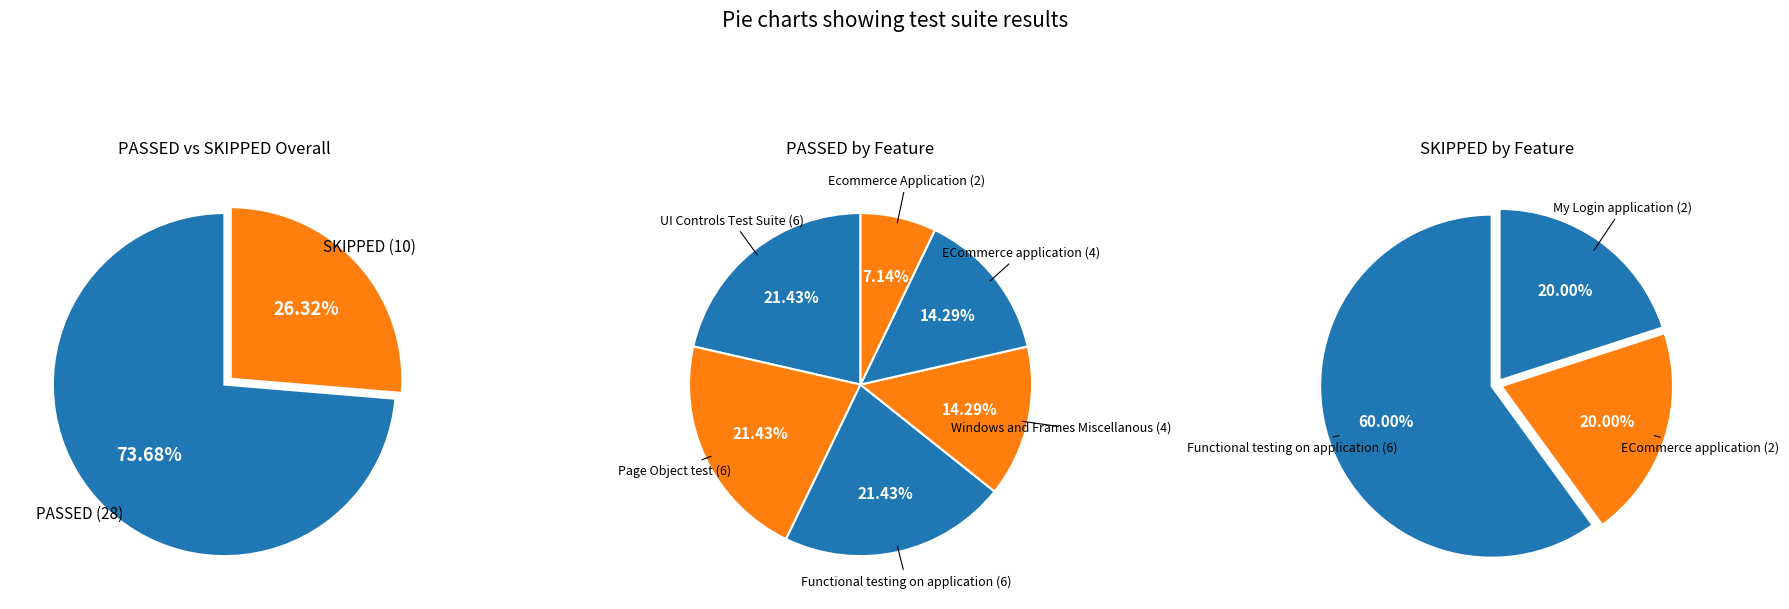

Does Functional testing on application account for over 50% of the chart?

No